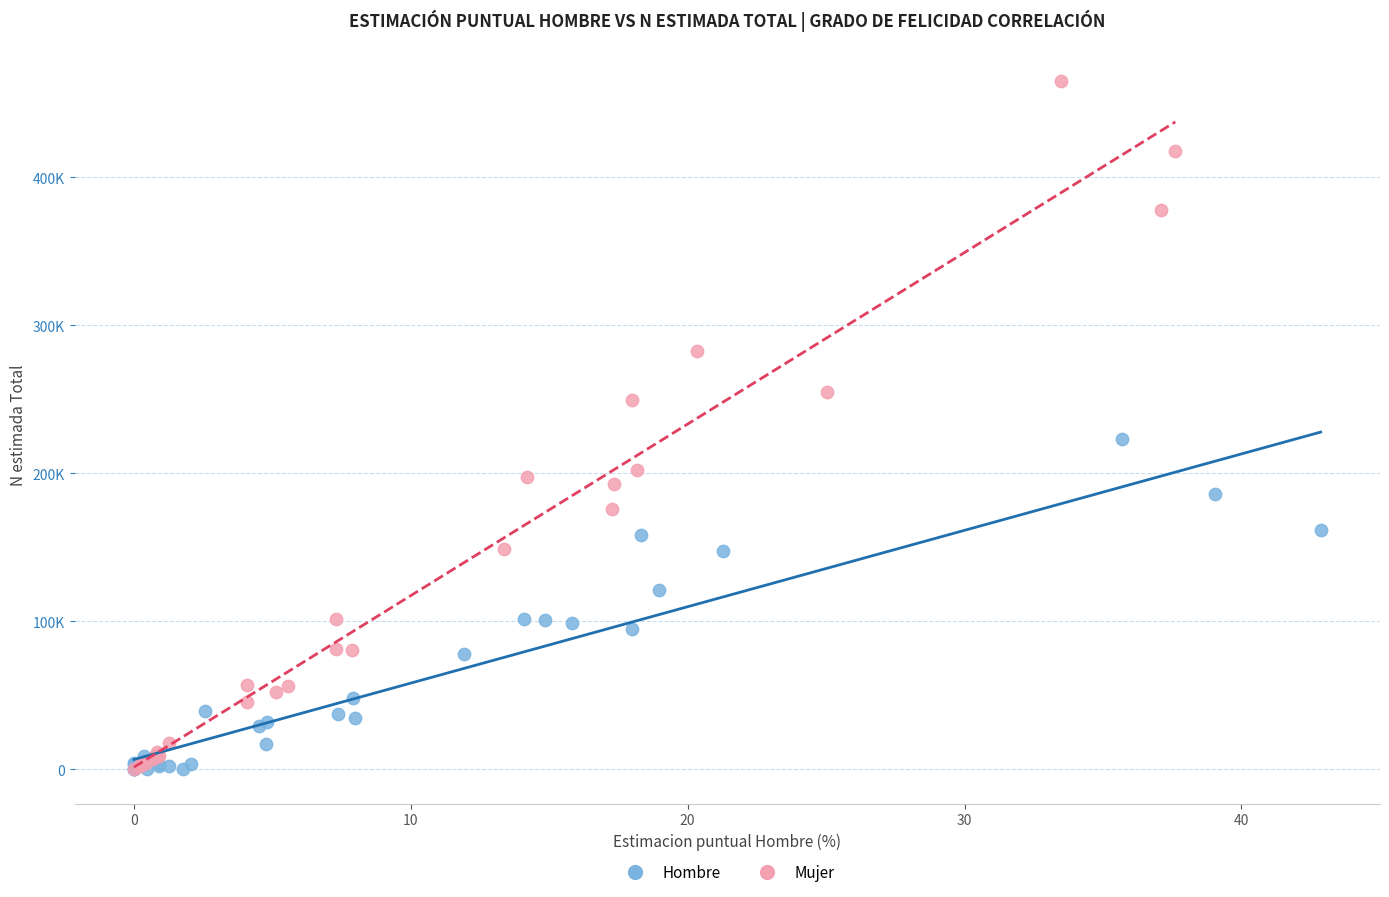

What are all the series names shown in the legend?

Hombre, Mujer